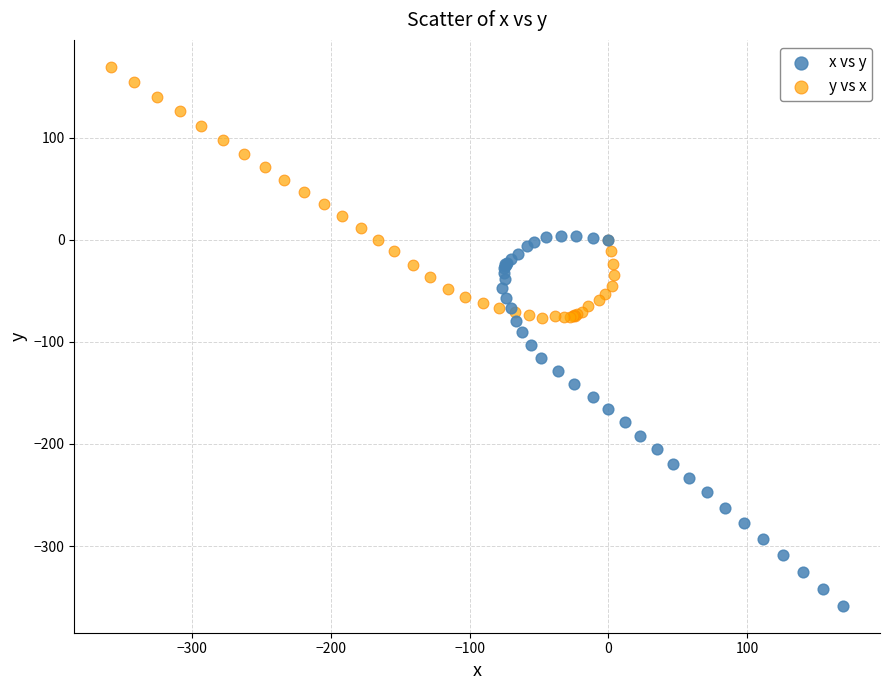

Which series reaches the minimum Y coordinate?

x vs y